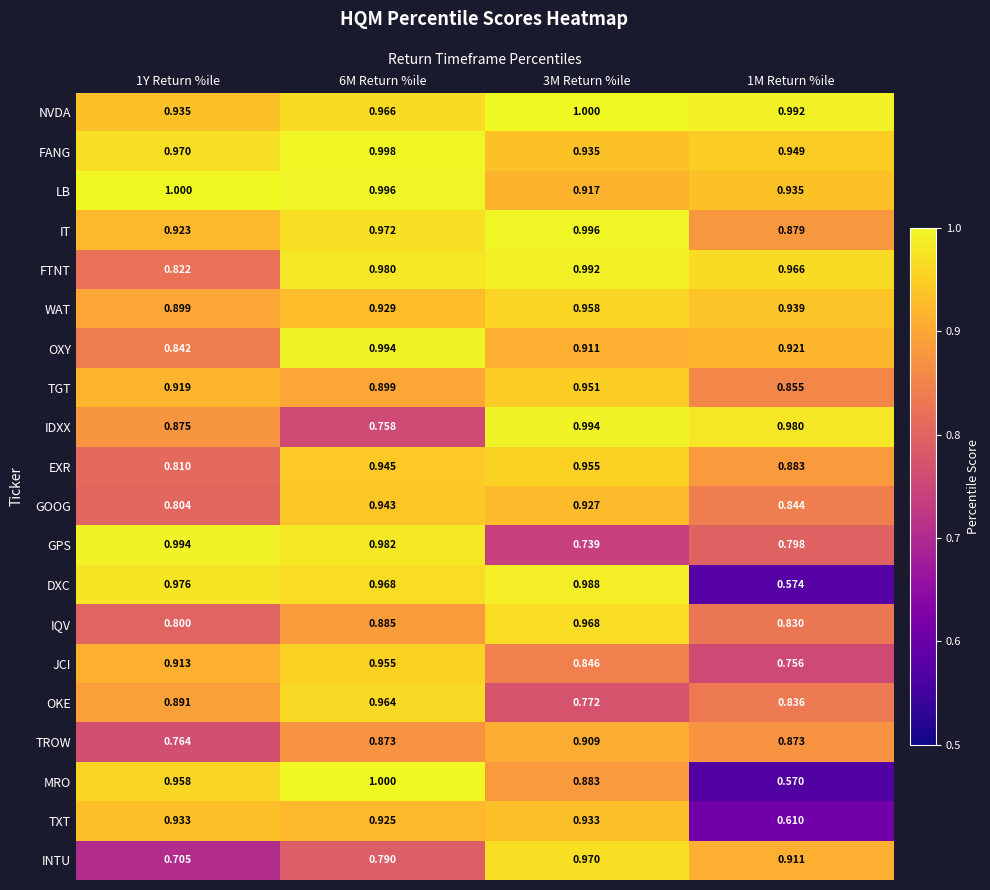

Which series has the largest total across all categories?

NVDA